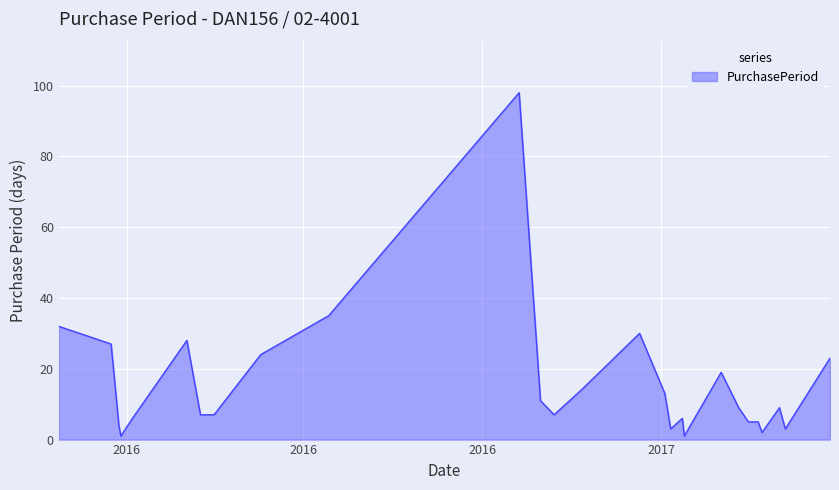

What is the difference between the maximum and minimum values?

97